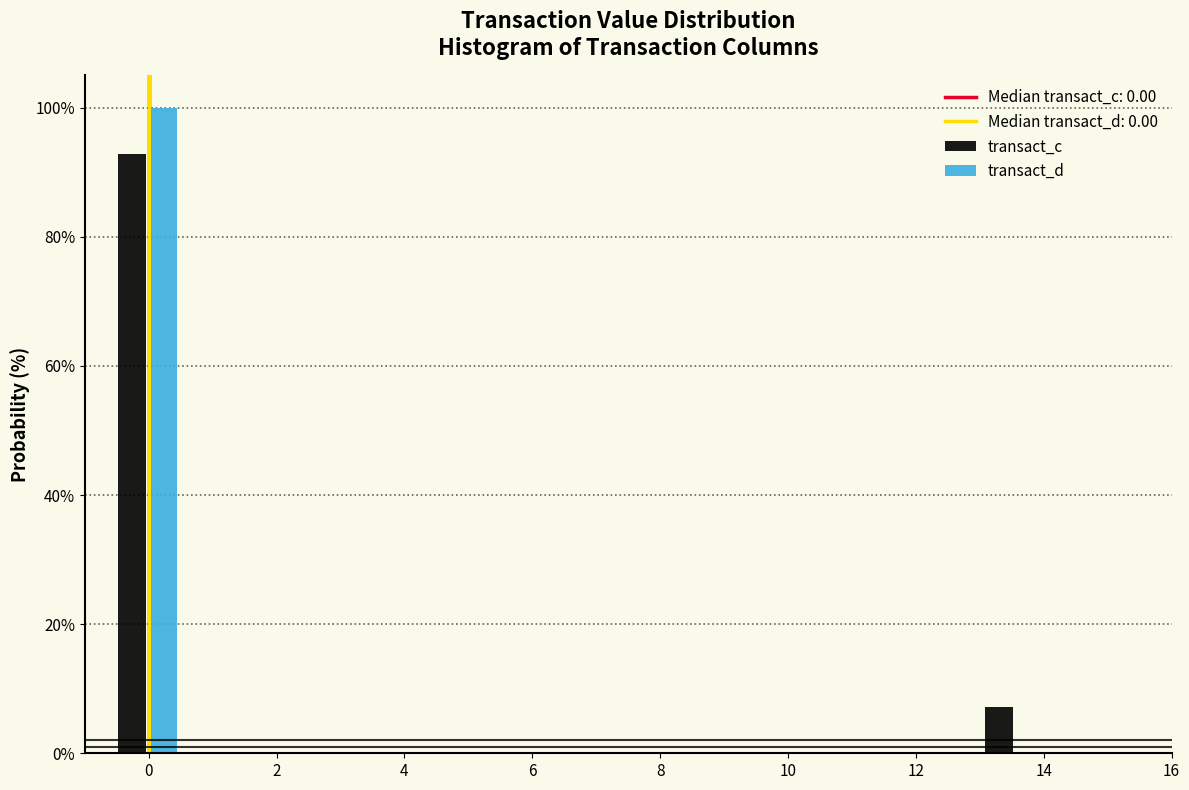

What is the height of the transact_c bar covering 13.0 to 14.0 on the x-axis? Neither the bar edges nor the heights are printed on the chart, so give them approximately, as read against the axes.

8